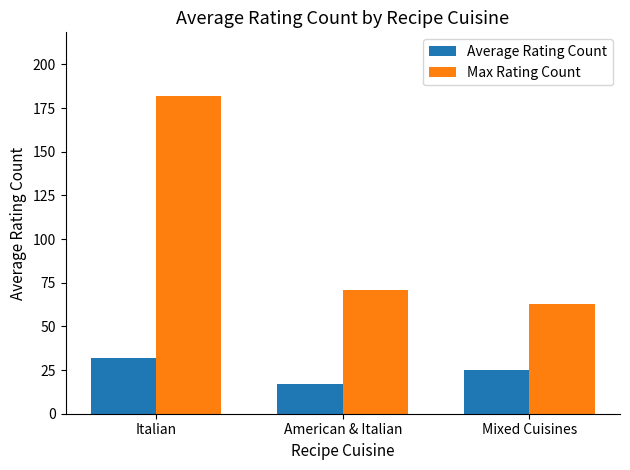

What is the approximate value of Average Rating Count at Italian, to the nearest 10?

30